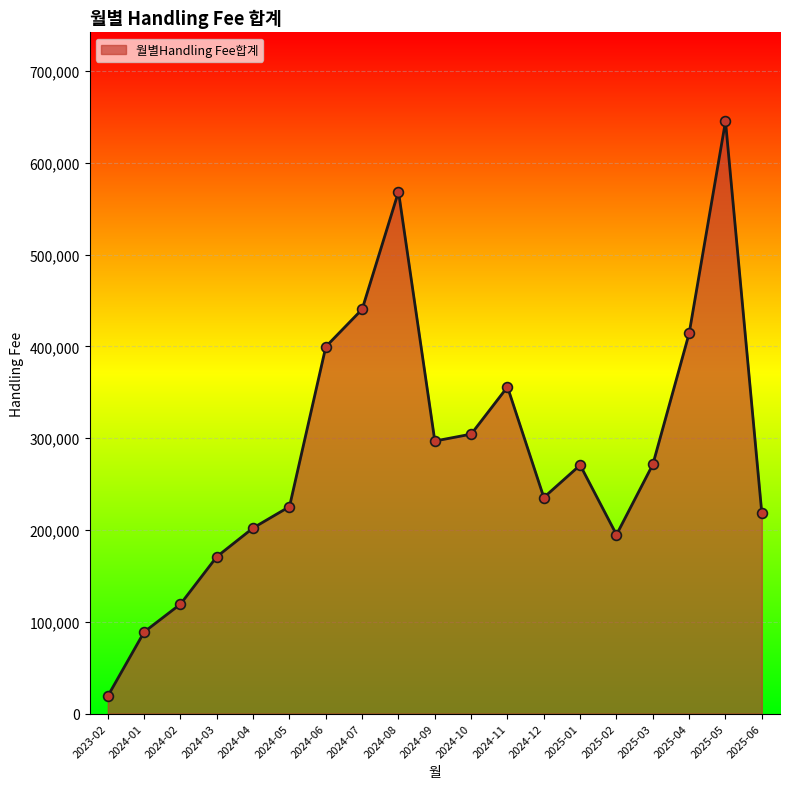

What is the ratio of the value at 2024-08 to the value at 2024-02?

4.8